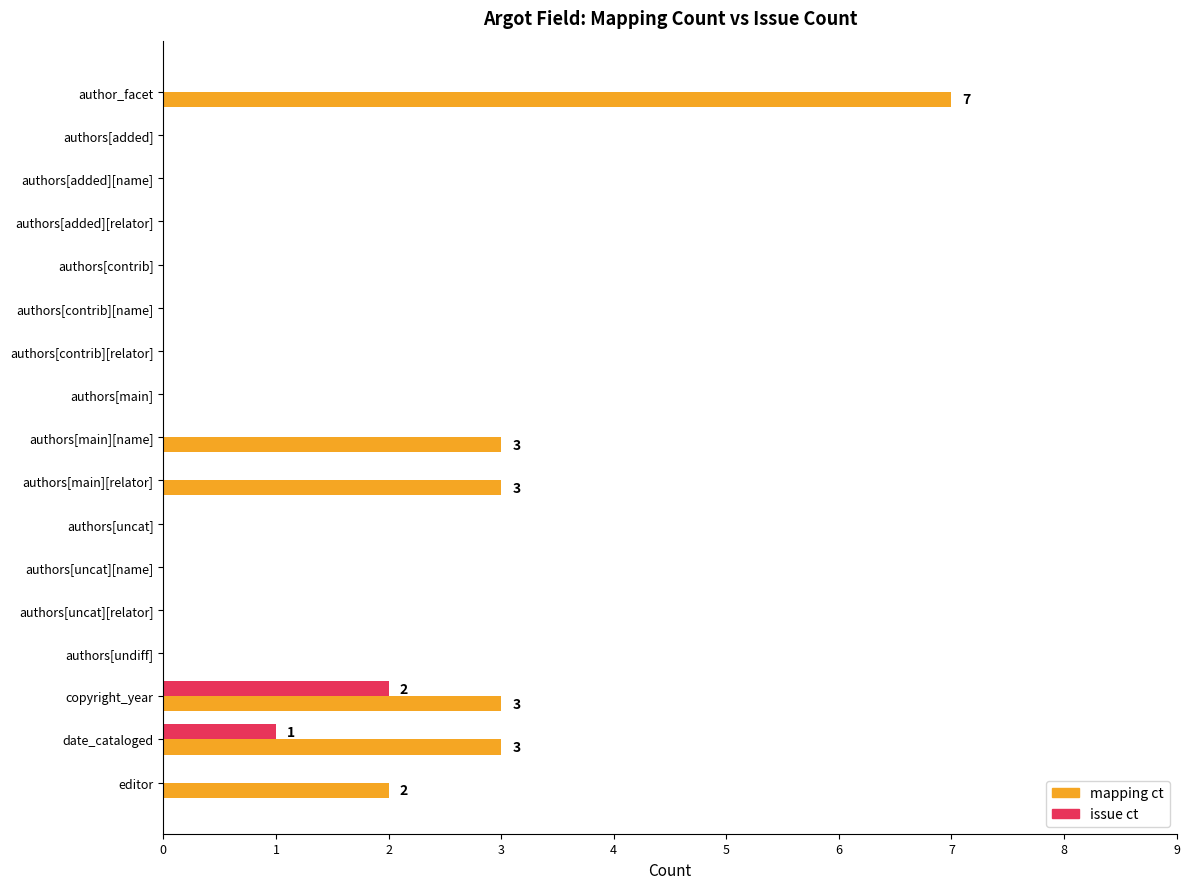

Which series has the widest spread of values?

mapping ct